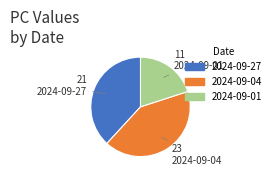

Does any single category account for the majority?

No